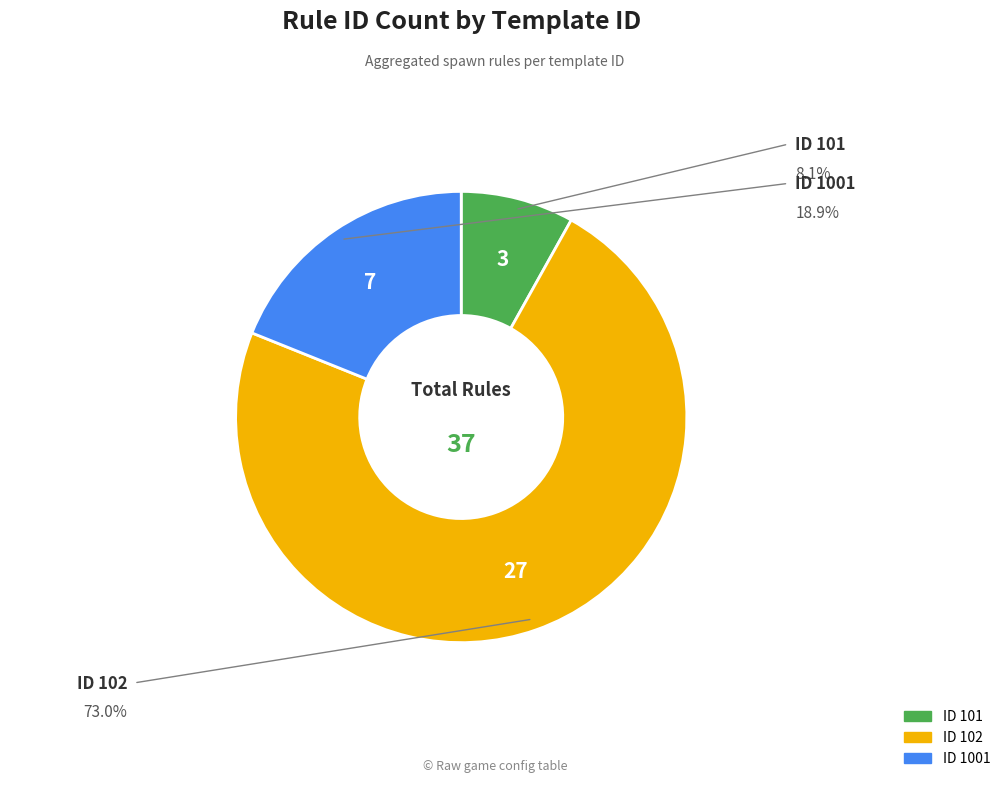

Is there a majority slice in this chart?

Yes